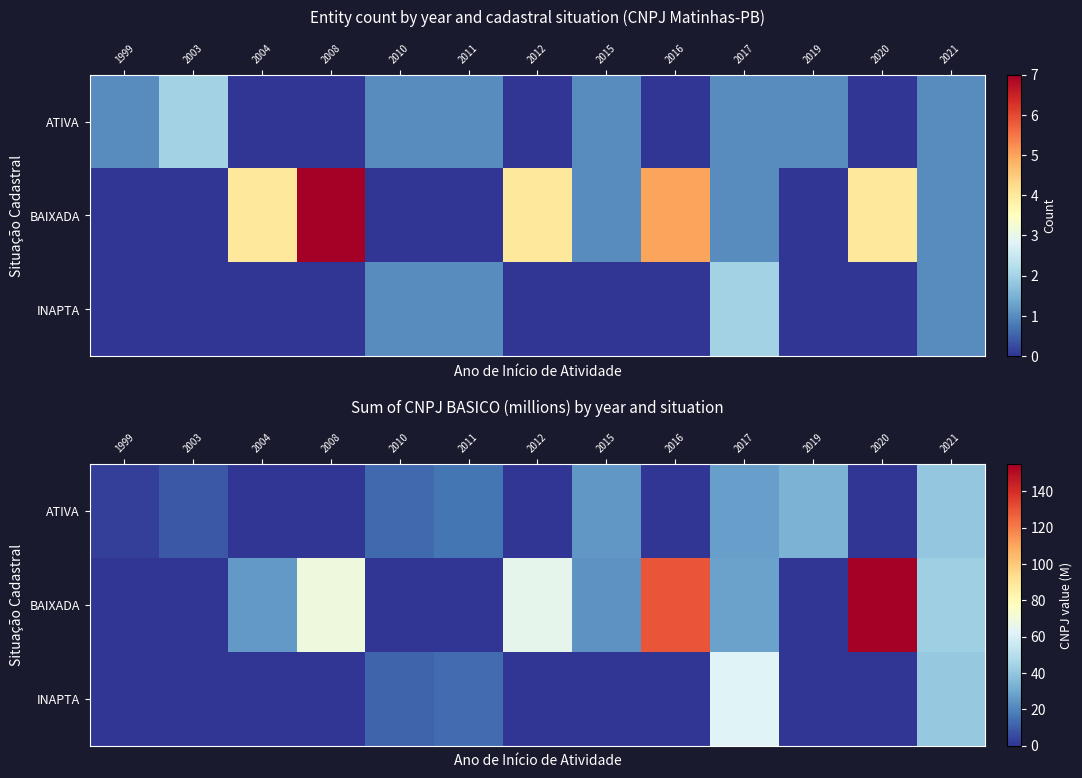

What is the difference between the INAPTA values at 2008 and 2011?

13.6